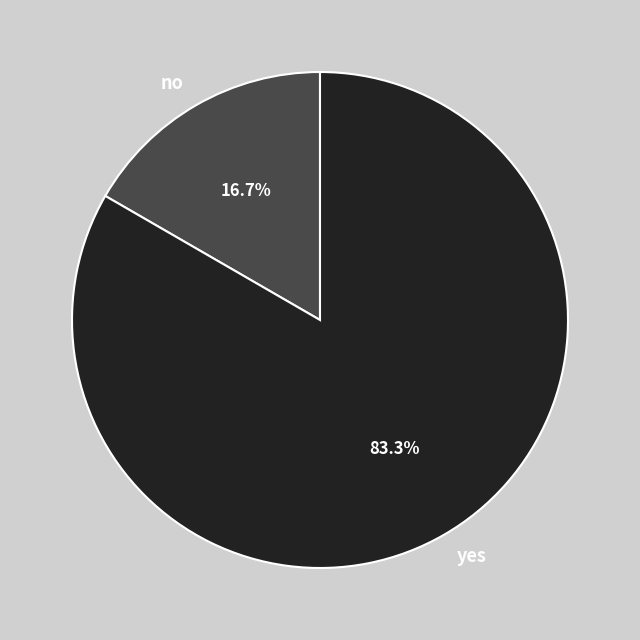

Rank the categories by value from highest to lowest.

yes, no